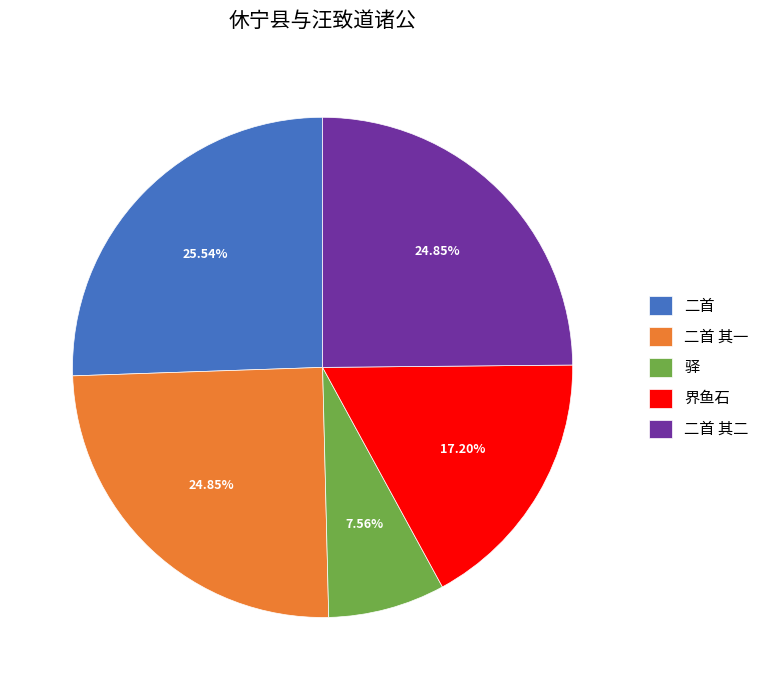

How many segments does this pie chart have?

5